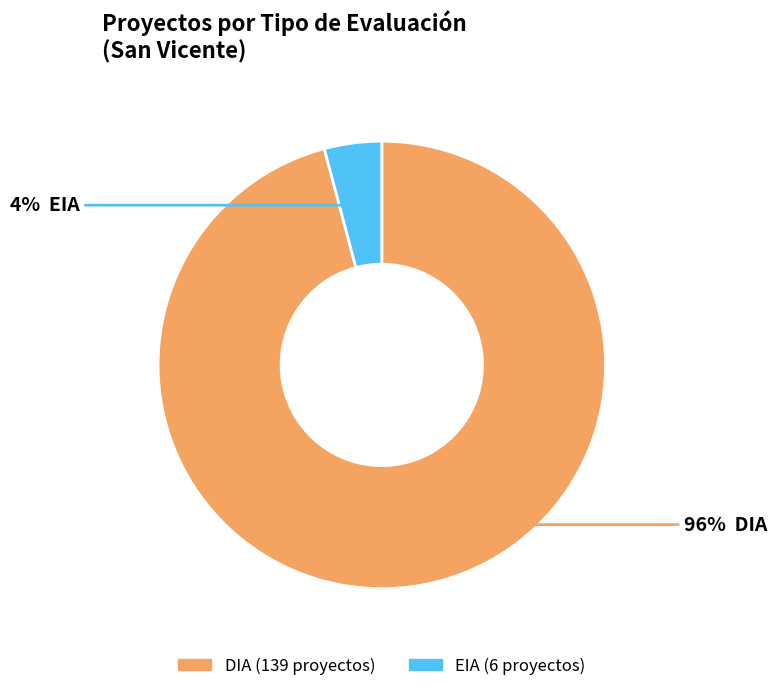

What is the smallest slice in the pie chart?

EIA